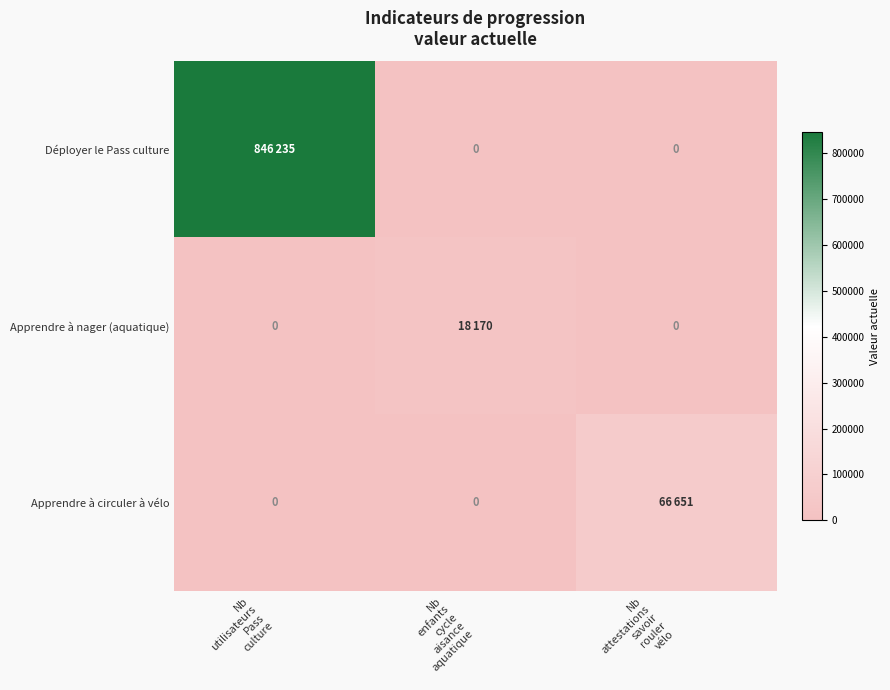

Is it true that Déployer le Pass culture equals 0 at Nb attestations savoir rouler vélo?

True